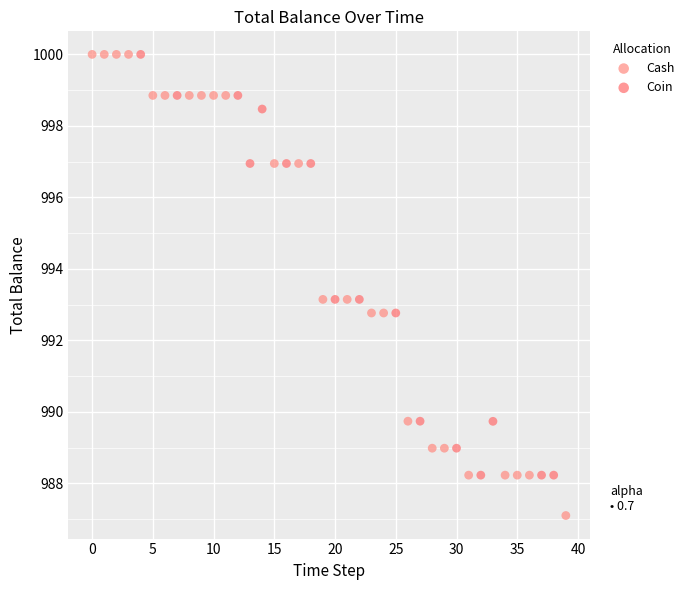

Which series has the widest spread of Y values?

Cash